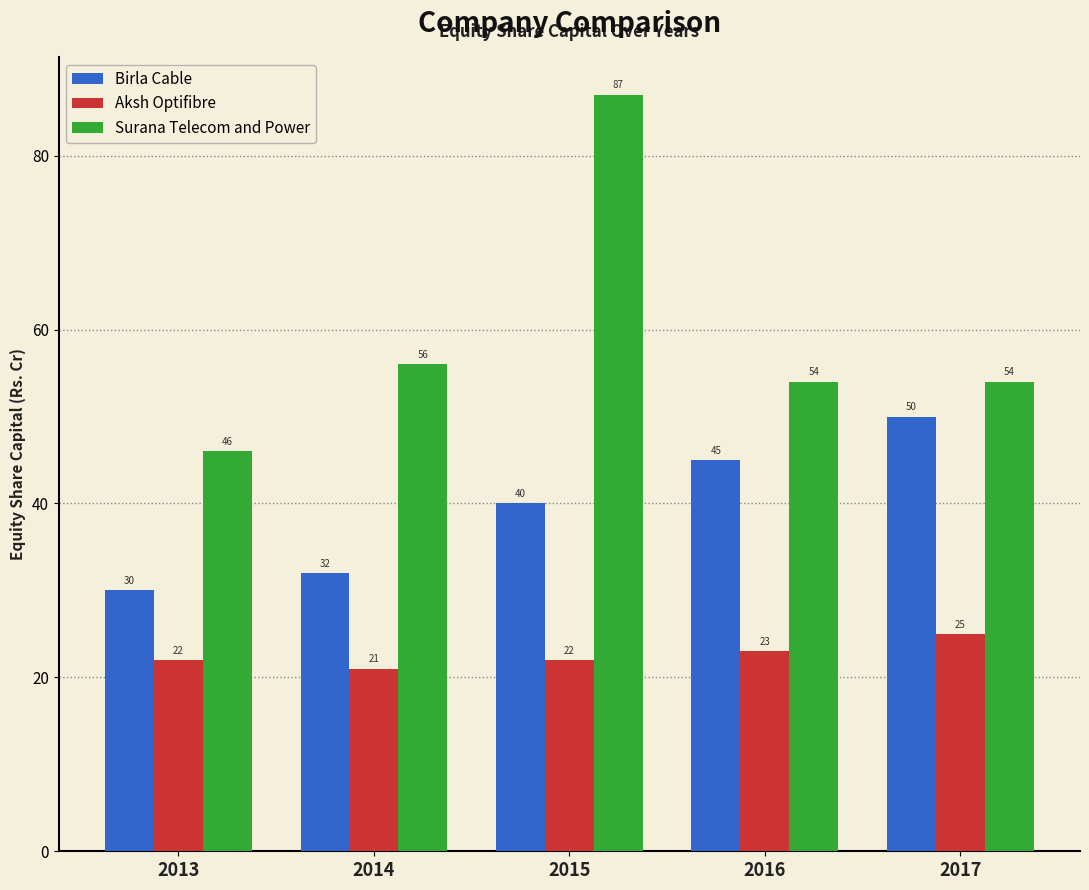

At which label is Aksh Optifibre closest to 23?

2016